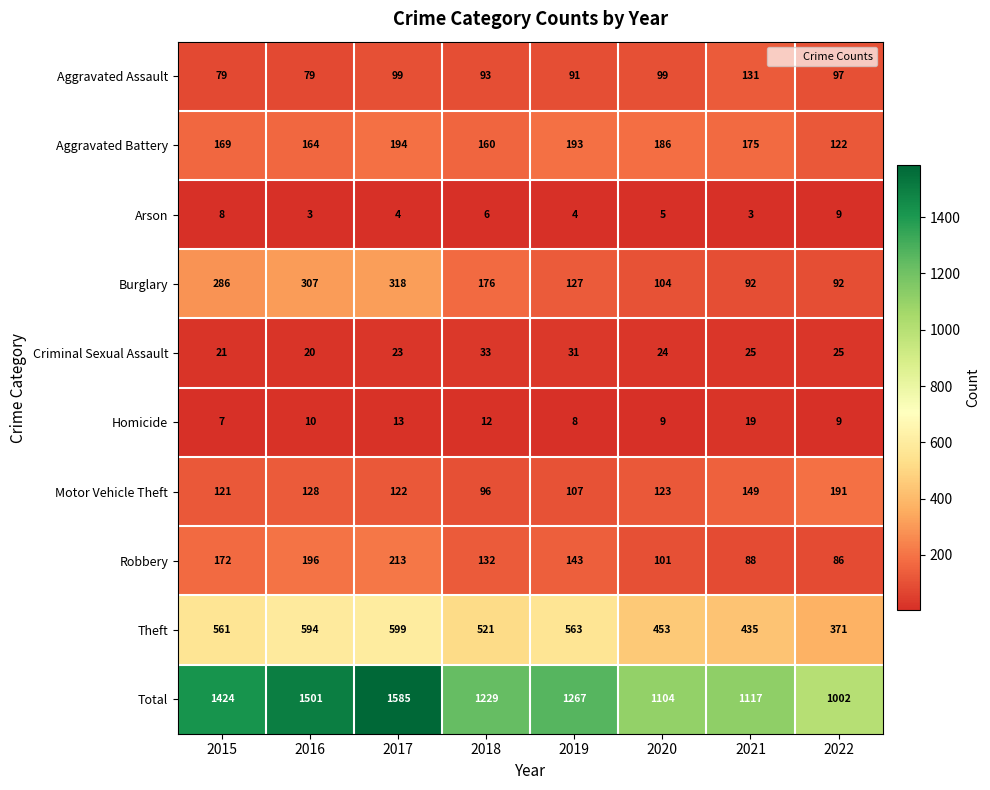

What is the minimum value shown in the chart?

3